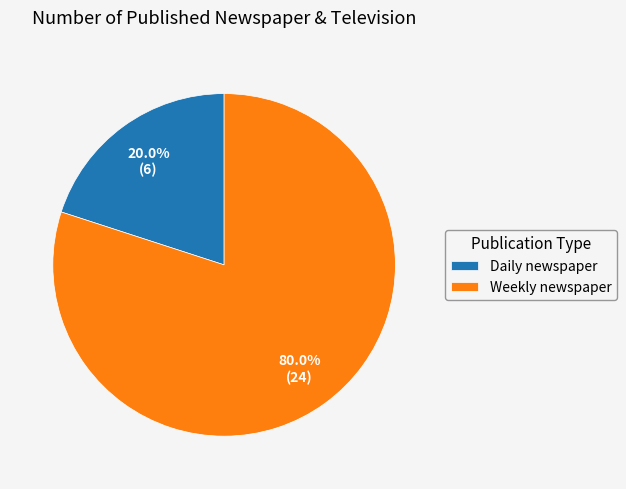

To the nearest percent, what percentage of the pie is Weekly newspaper?

80%